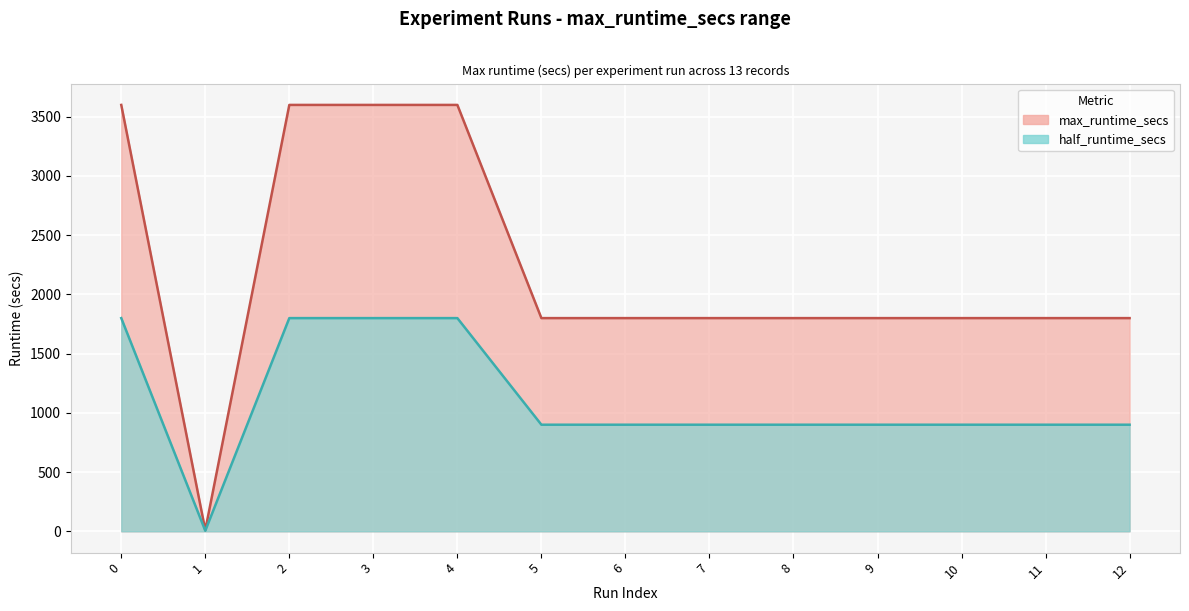

Where is the first local minimum?

1